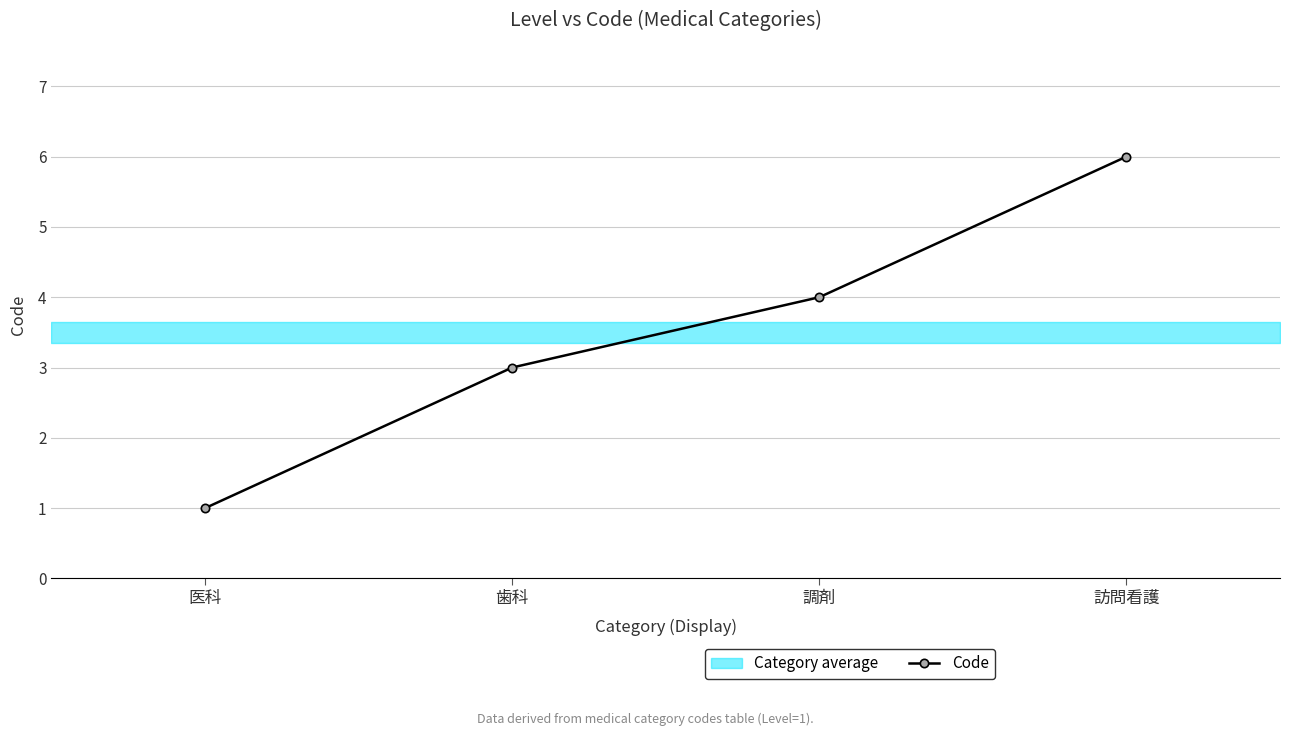

What is the difference between the values at 調剤 and 歯科?

1